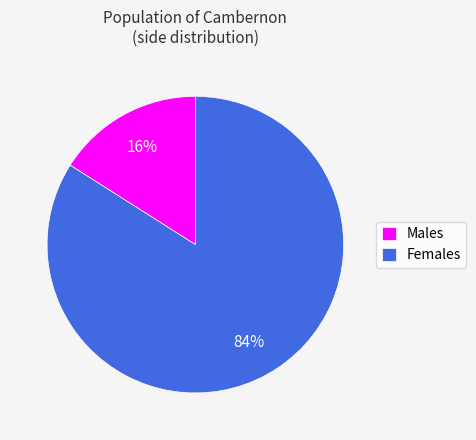

To the nearest percent, what is the difference between the largest and smallest slice percentages?

68%